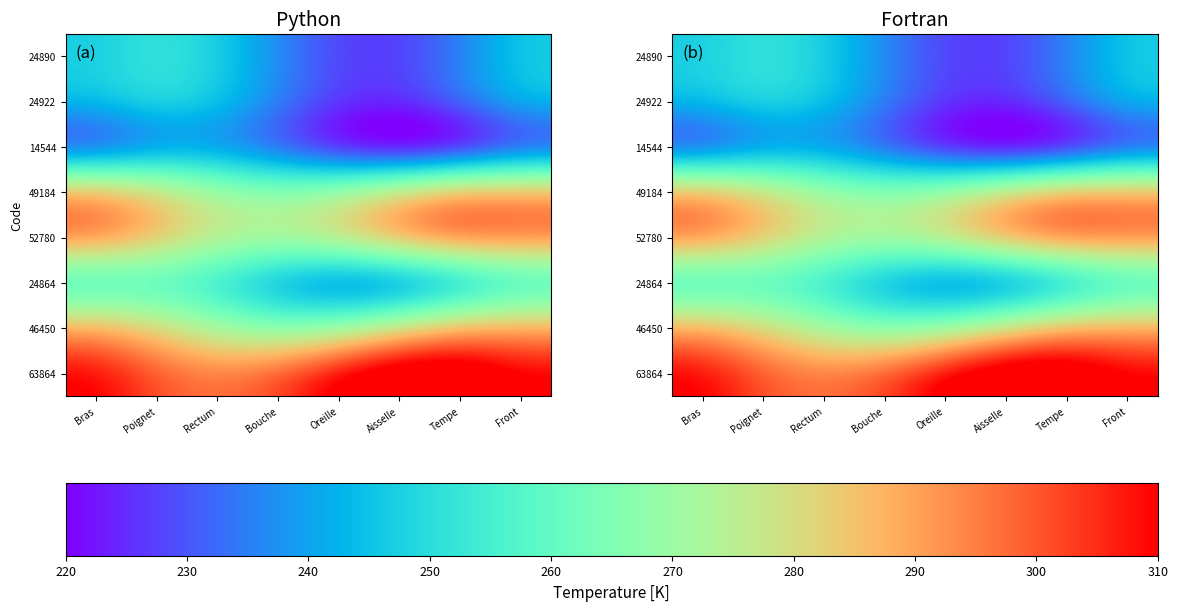

Which series has the largest total across all categories?

63864